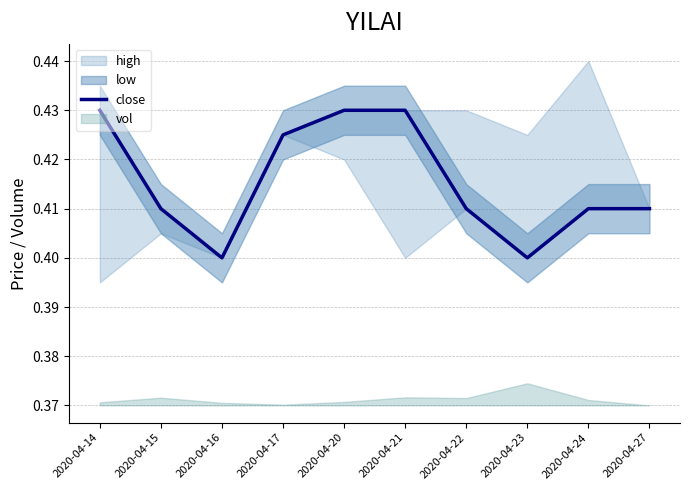

The chart shows a value of 0.4 at 2020-04-16. True or false?

True